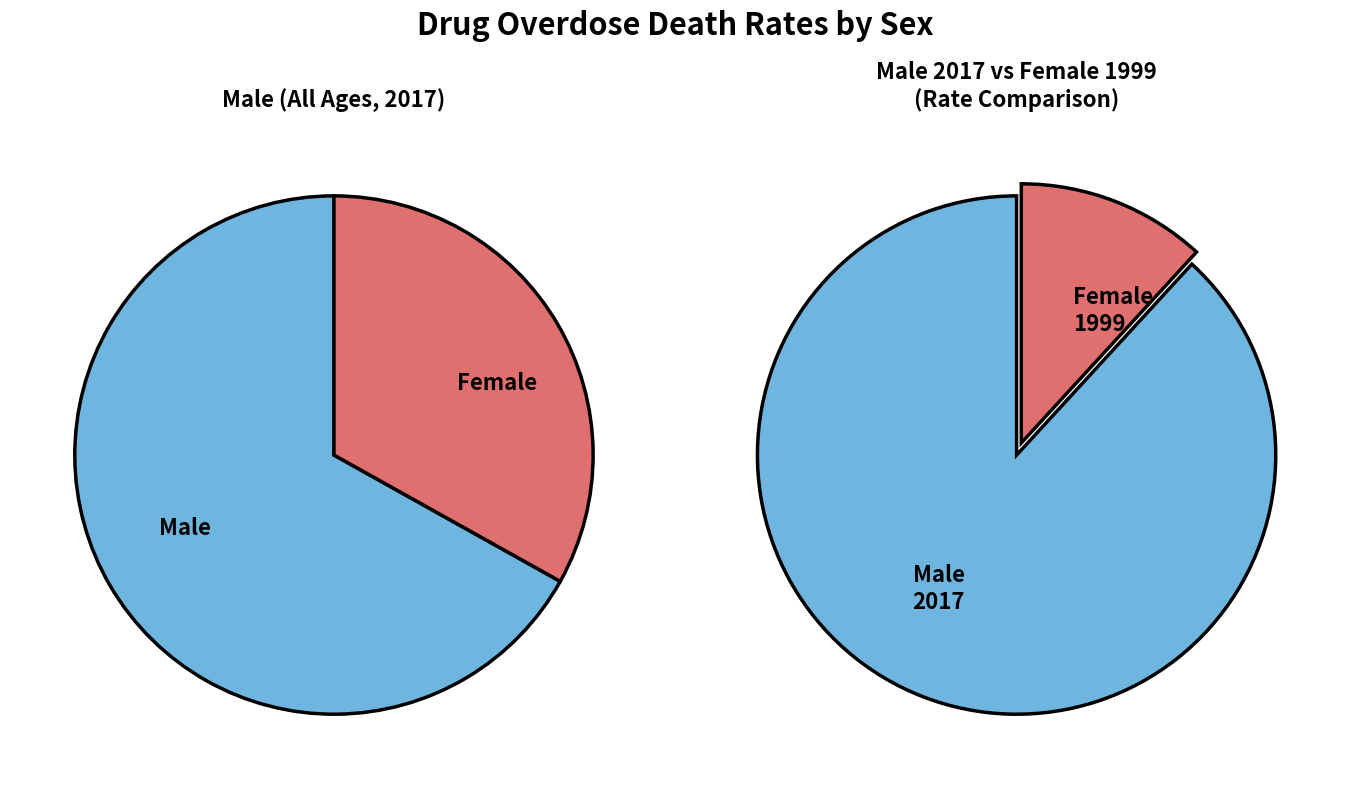

To the nearest percent, what is the difference between the largest and smallest slice percentages?

34%